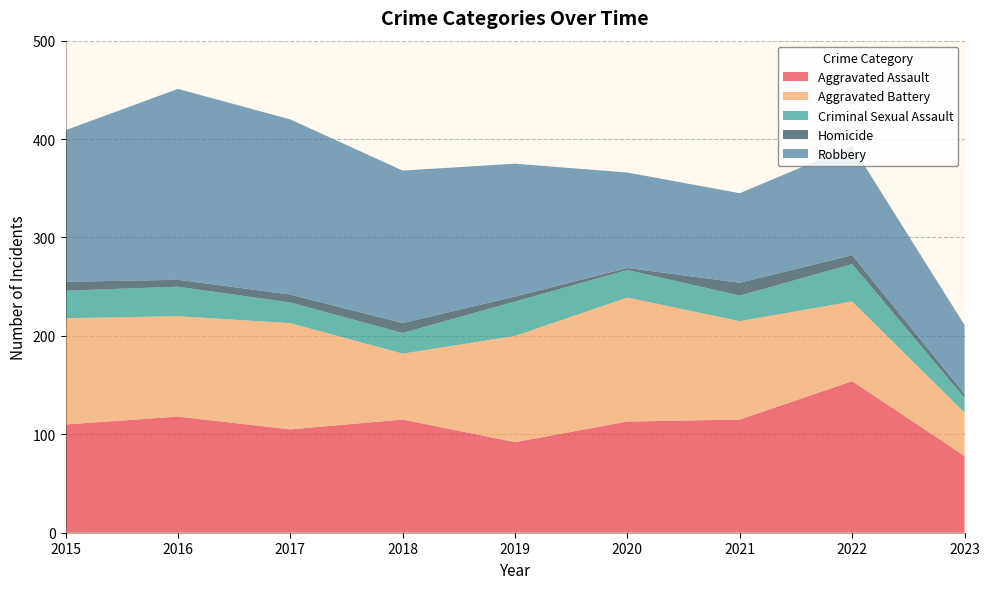

Reading right to left, transcribe all the data shown in this chart.

Aggravated Assault: 78	154	115	113	92	115	105	118	110
Aggravated Battery: 44	81	100	126	108	67	108	102	108
Criminal Sexual Assault: 15	38	26	28	35	21	21	30	28
Homicide: 4	9	13	2	5	10	8	7	9
Robbery: 70	111	91	97	135	155	178	194	154